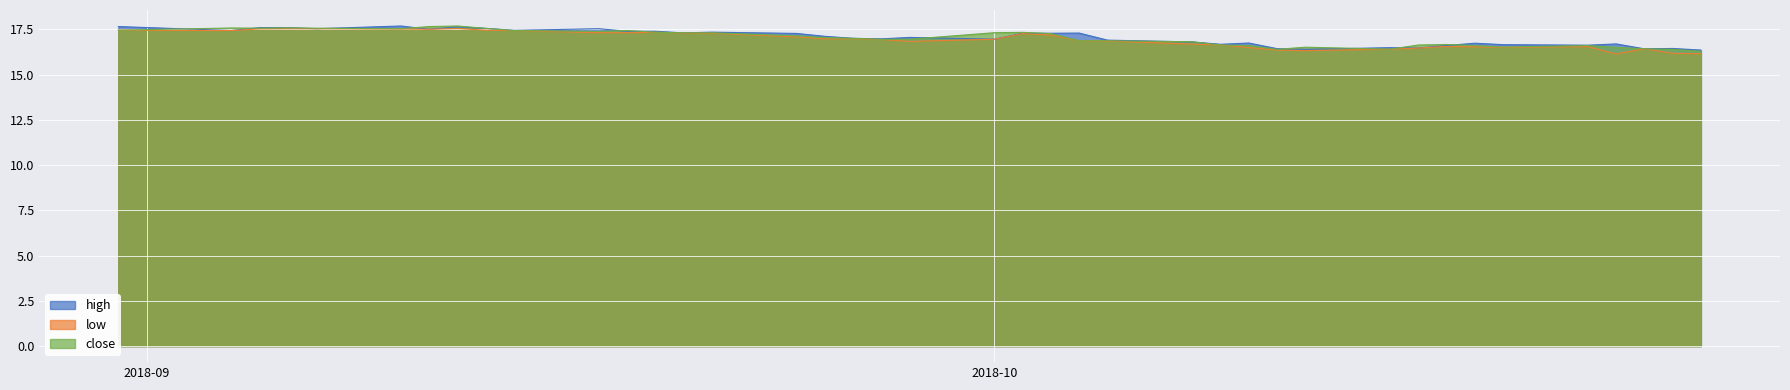

How many data points in close are above 17?

20